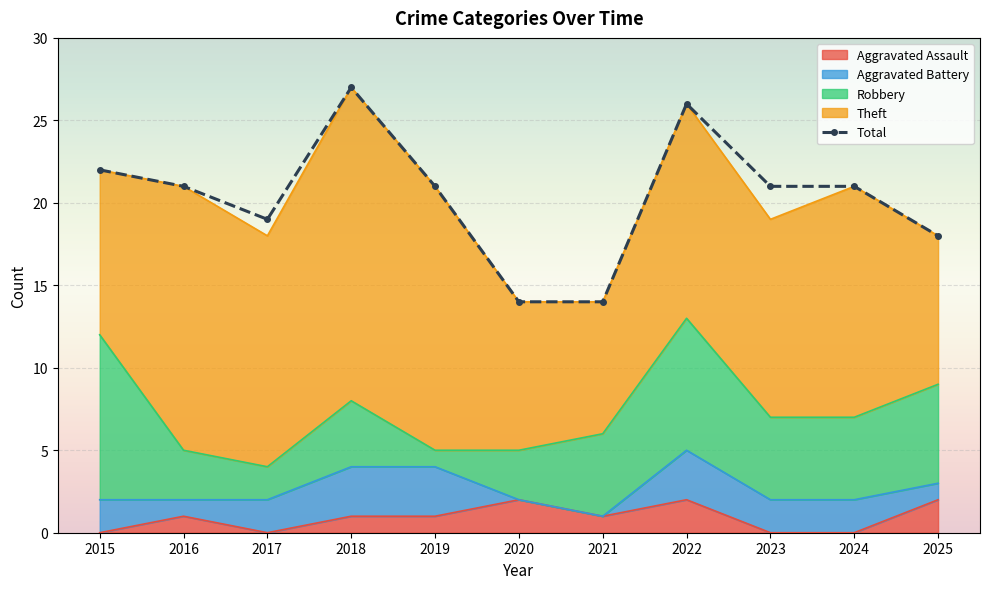

Is it true that the value at 2021 is 14?

True